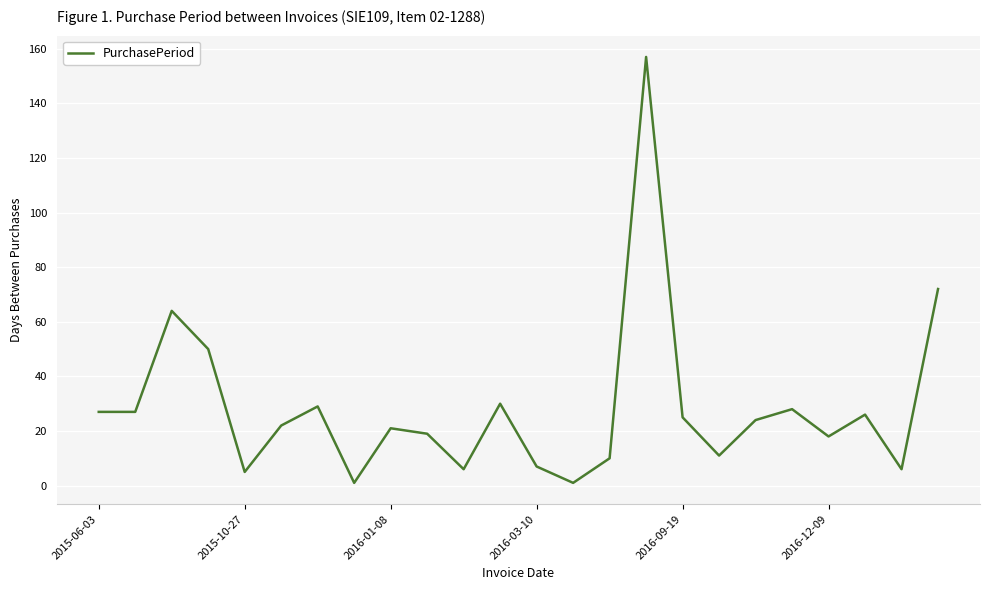

How many interior local peaks (higher than both neighbors) does the data have?

7